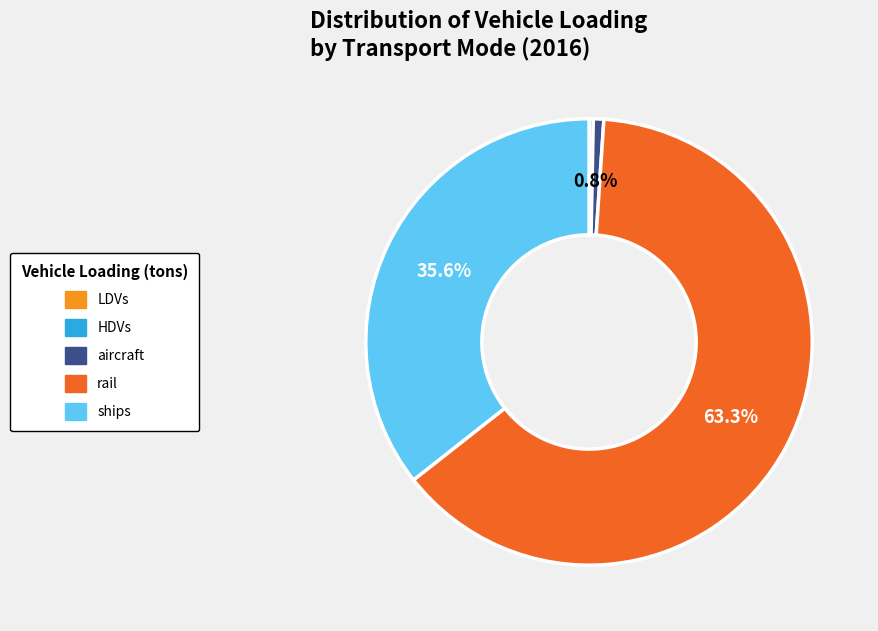

To the nearest percent, what portion does aircraft represent?

1%